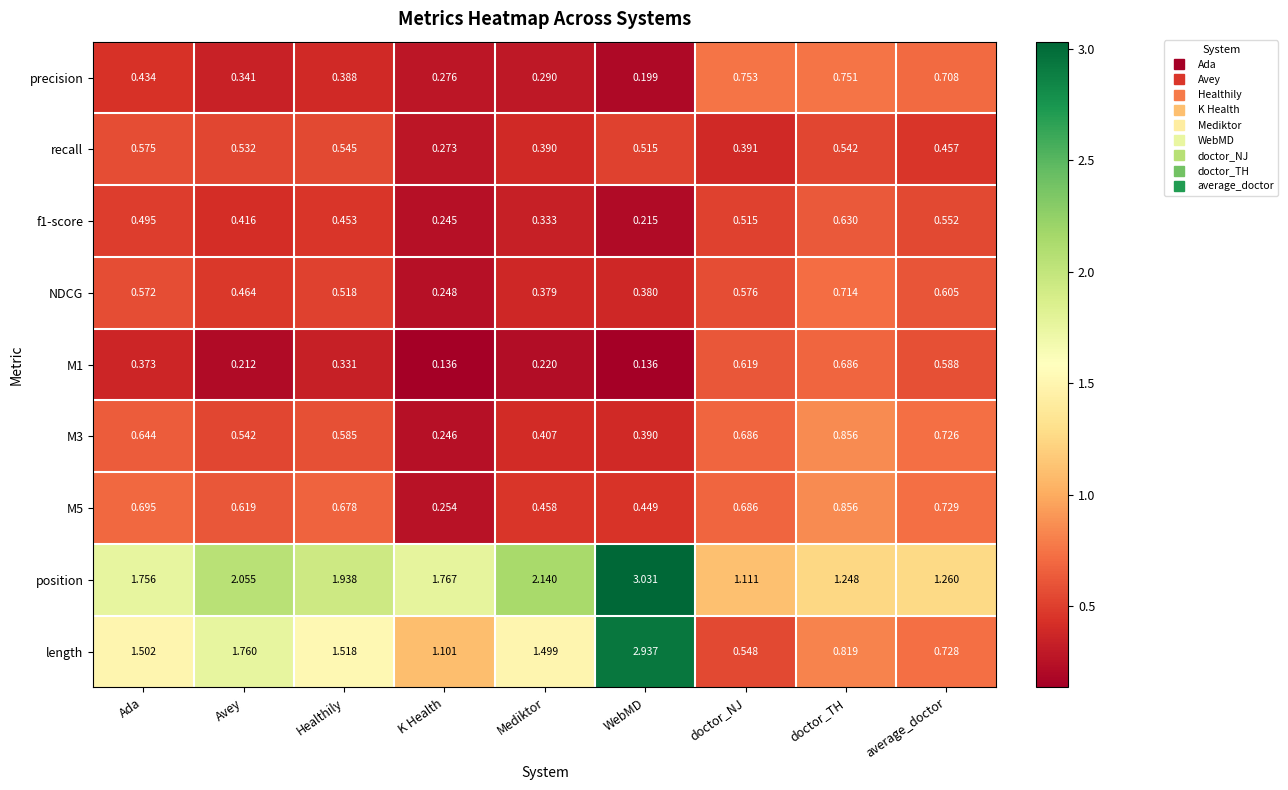

Which series has the largest total across all categories?

position